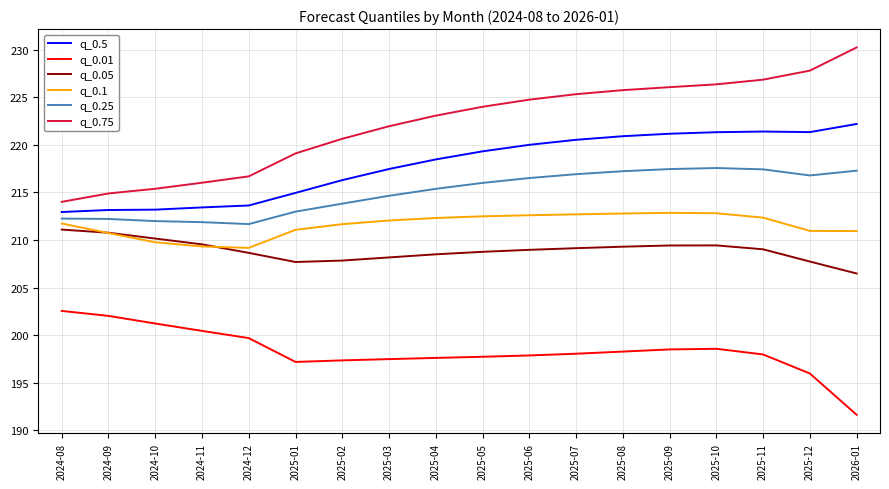

Between 2024-09 and 2025-11, which series saw the biggest shift?

q_0.75